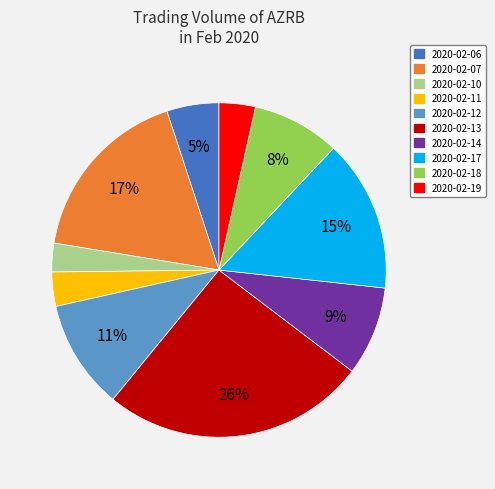

To the nearest percent, what is the combined percentage of 2020-02-12 and 2020-02-11?

14%